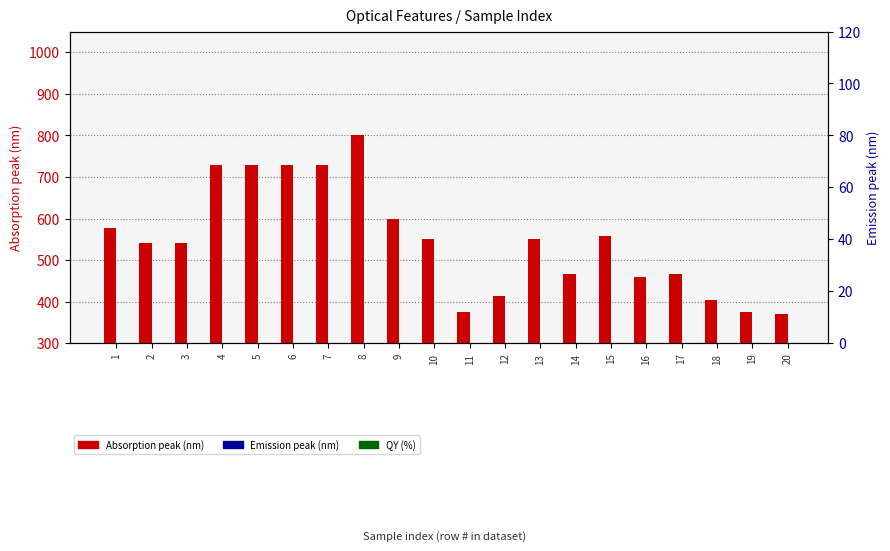

Is the value of Emission_peak at 11 greater than the value of Absorption_peak at 2?

Yes